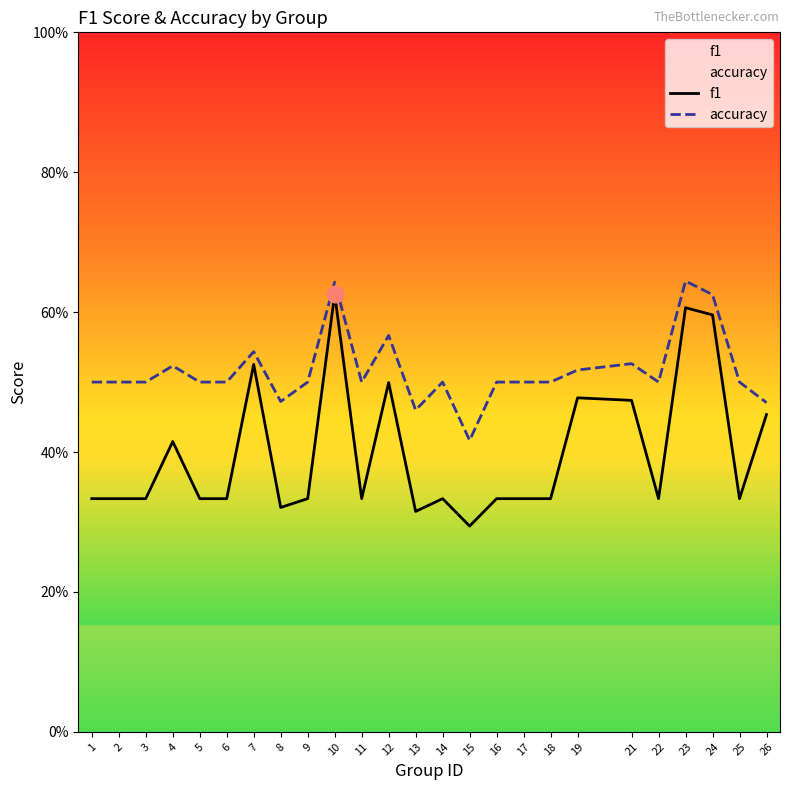

True or false: f1 and accuracy cross at least once.

False